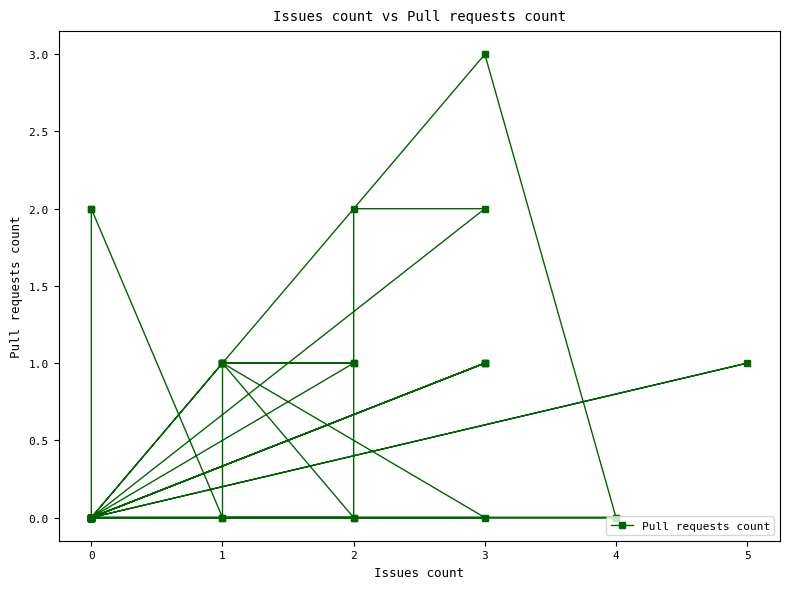

What is the value of the 14th point from the left?

1